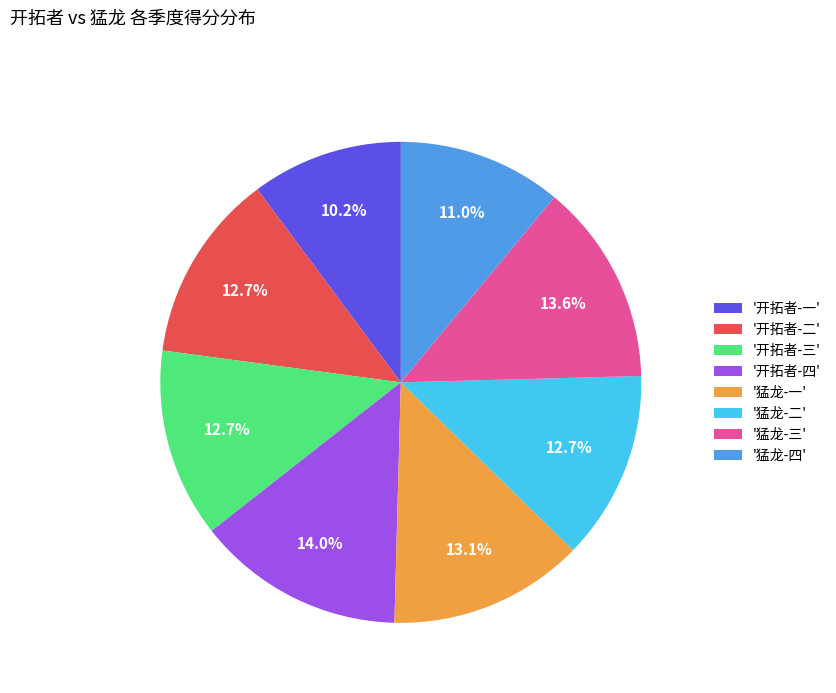

What percentage do '开拓者-二' and '开拓者-一' together represent?

22.9%